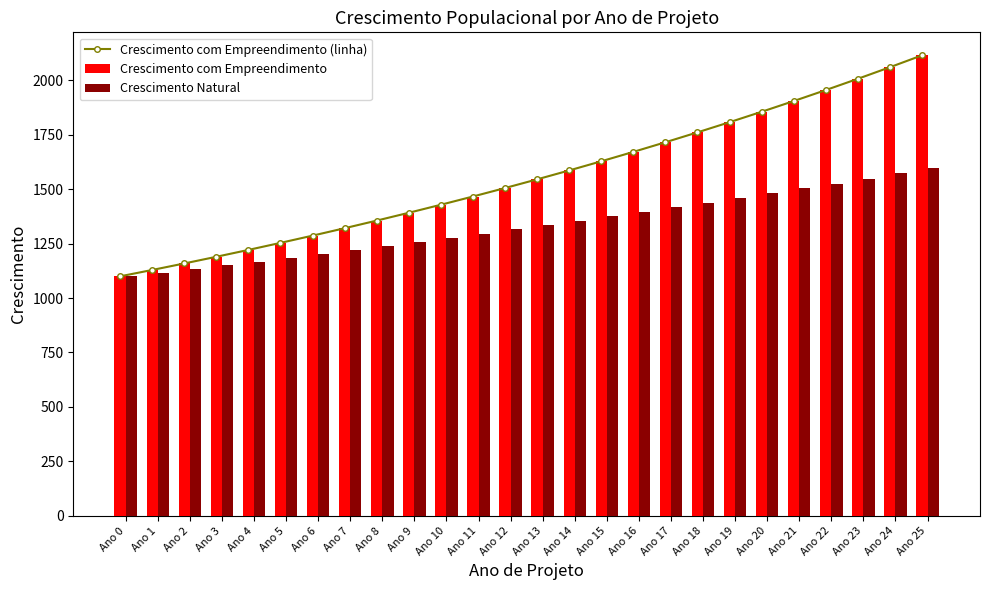

The value of Crescimento Natural at Ano 19 is 1459.6. True or false?

True